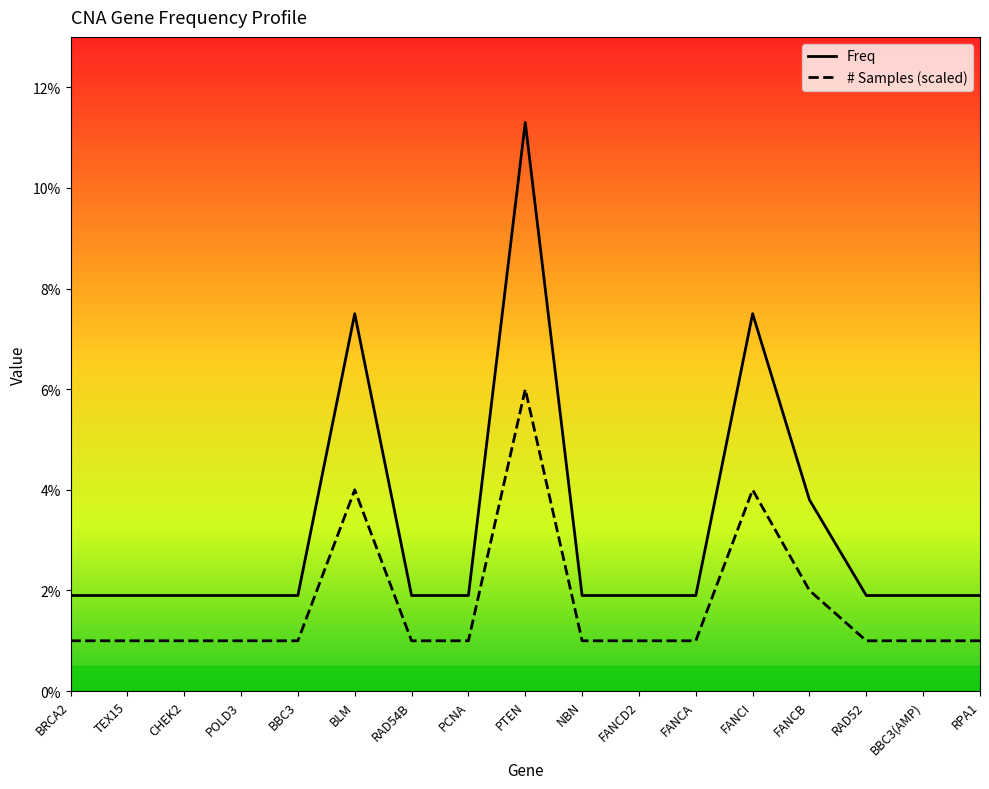

What are all the series names shown in the legend?

Freq, # Samples (scaled)